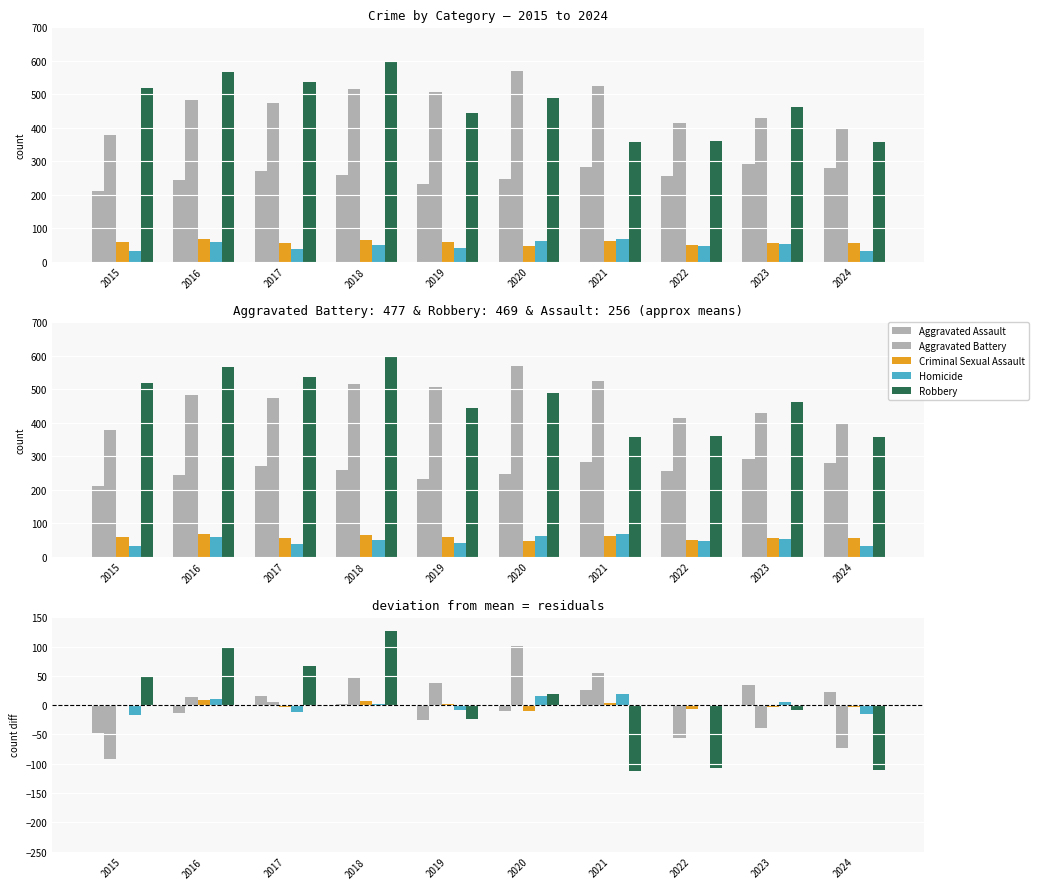

How many data points in Robbery are less than 19?

5